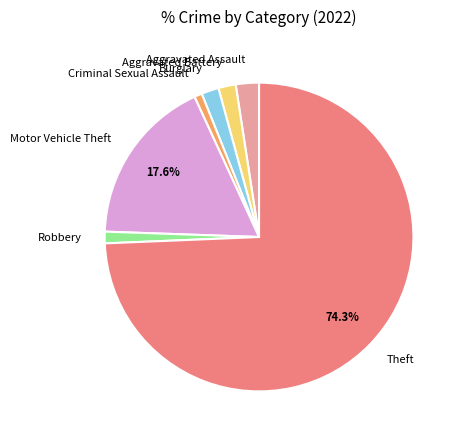

Approximately how many times larger is the value at Aggravated Assault compared to Aggravated Battery?

1.3